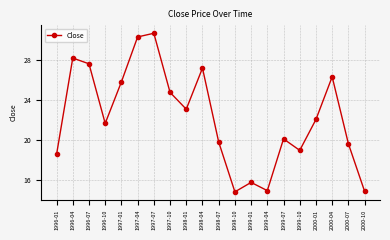

What is the difference between the values at 1997-07 and 1997-01?

4.9